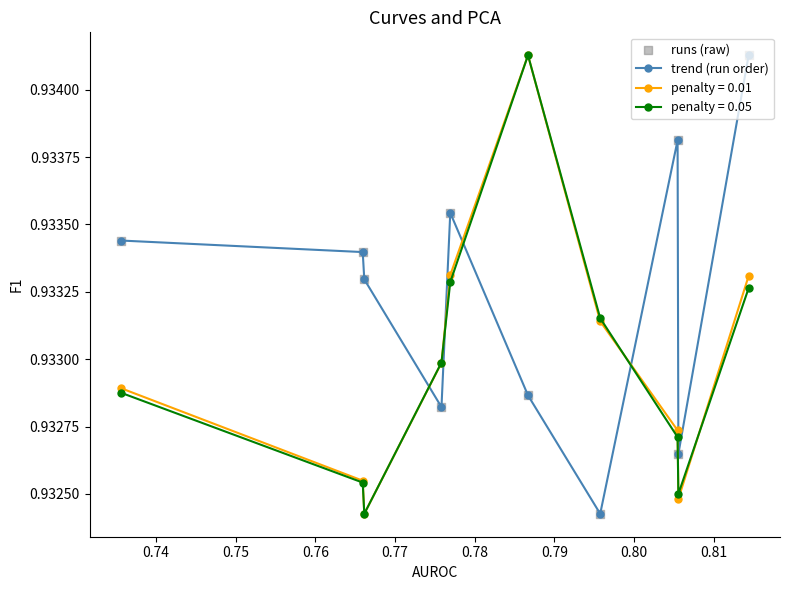

How many times do penalty = 0.01 and trend (run order) cross each other?

4